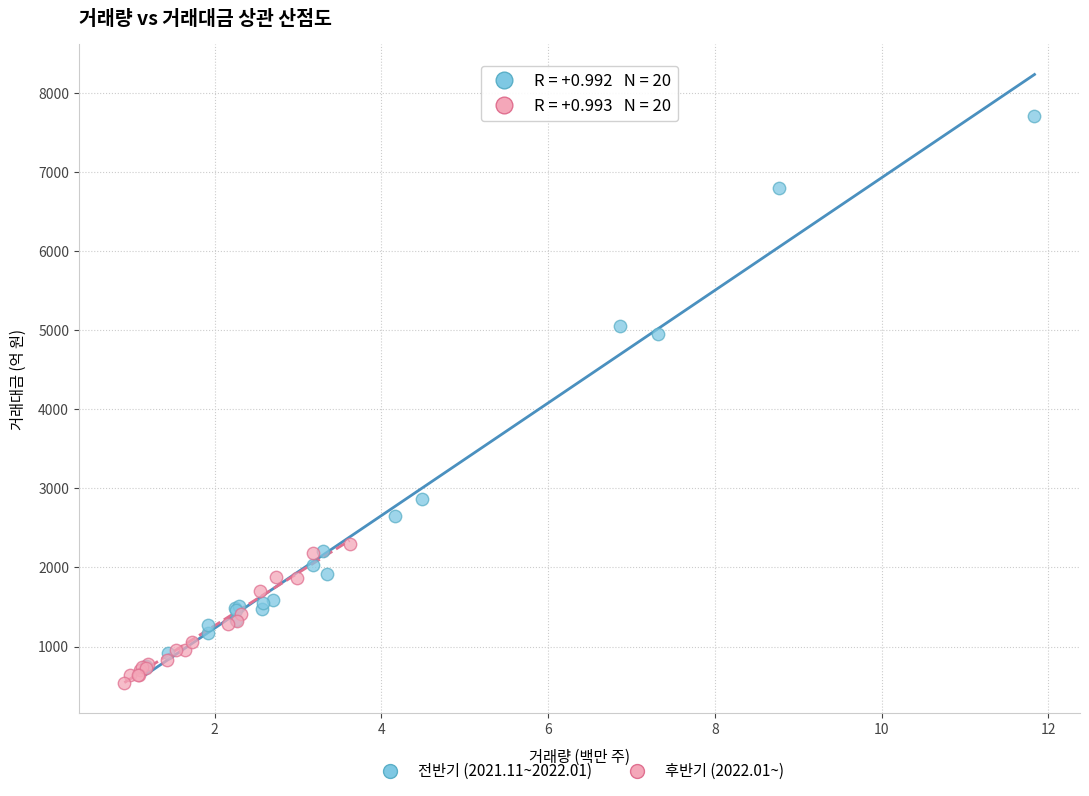

Which series reaches the maximum Y coordinate?

전반기 (2021.11~2022.01)